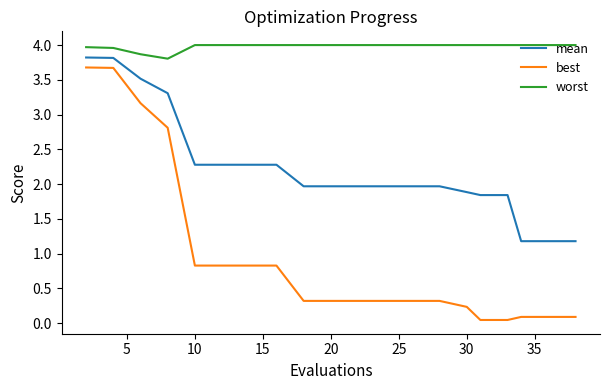

Which series has the largest range (max minus min)?

best